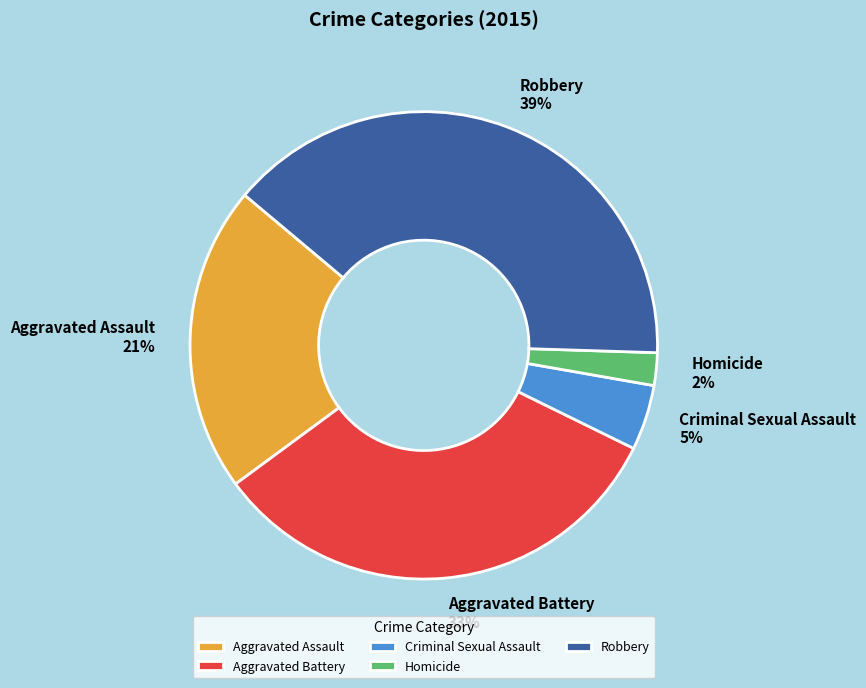

To the nearest percent, what portion does Homicide represent?

2%